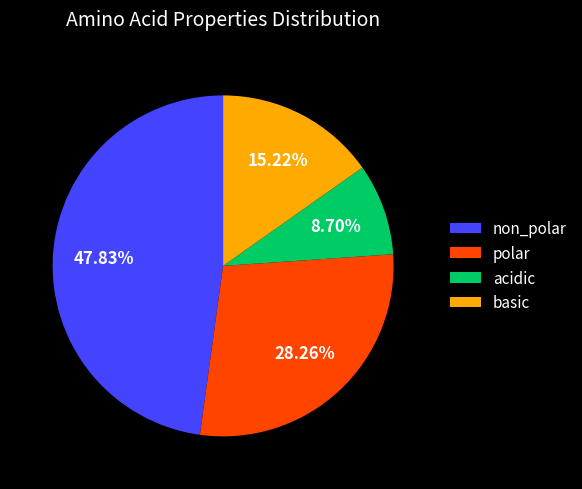

To the nearest percent, what is the average slice percentage?

25%